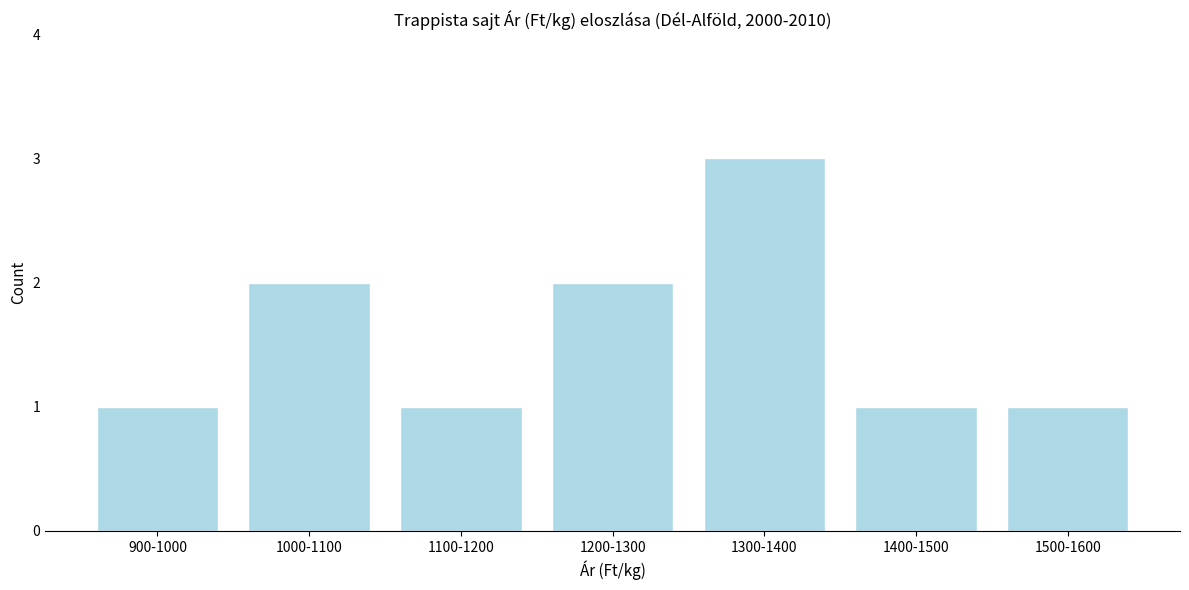

Reading right to left, transcribe all the data shown in this chart.

1500-1600=1	1400-1500=1	1300-1400=3	1200-1300=2	1100-1200=1	1000-1100=2	900-1000=1